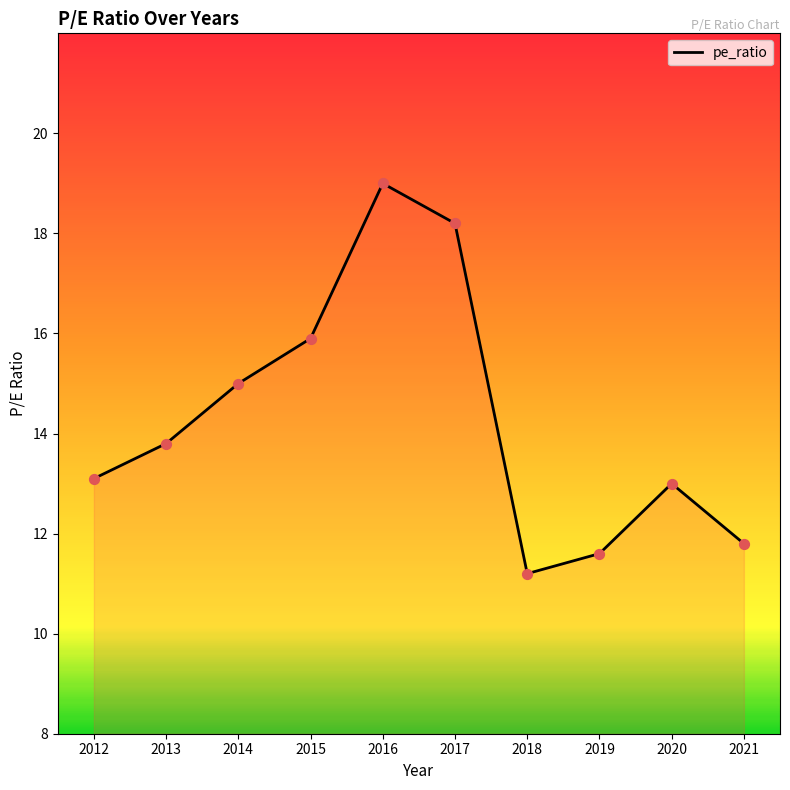

What is the change in value from 2014 to 2019?

-3.4